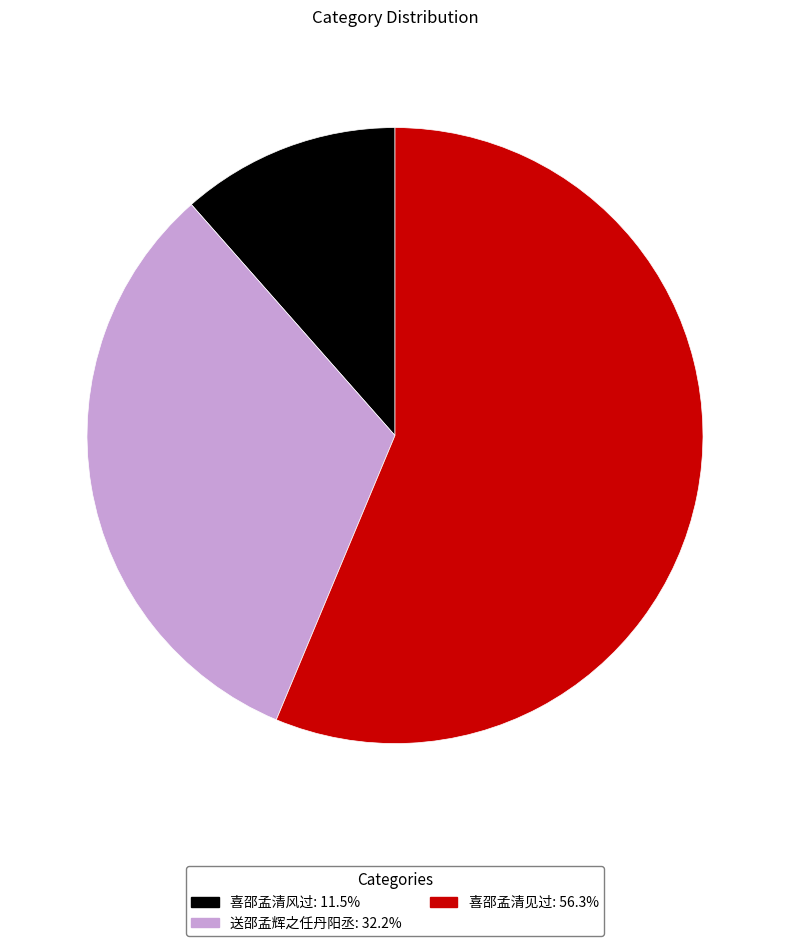

Does any single category account for the majority?

Yes